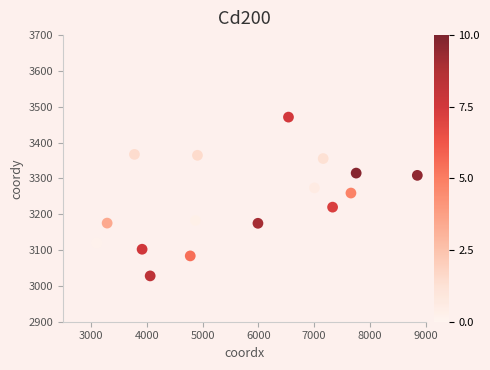

What Y value in the scatter plot is closest to 3249?

3259.2